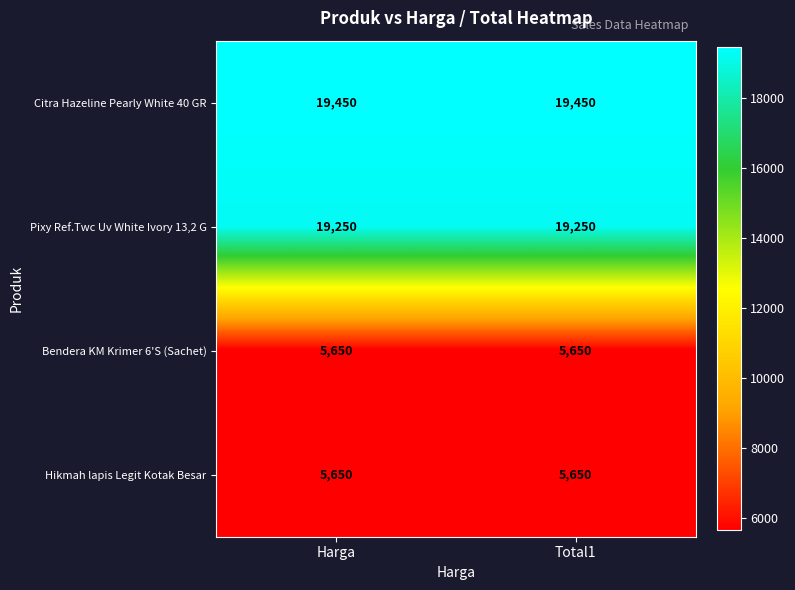

Read the Pixy Ref.Twc Uv White Ivory 13,2 G value at Total1.

19250